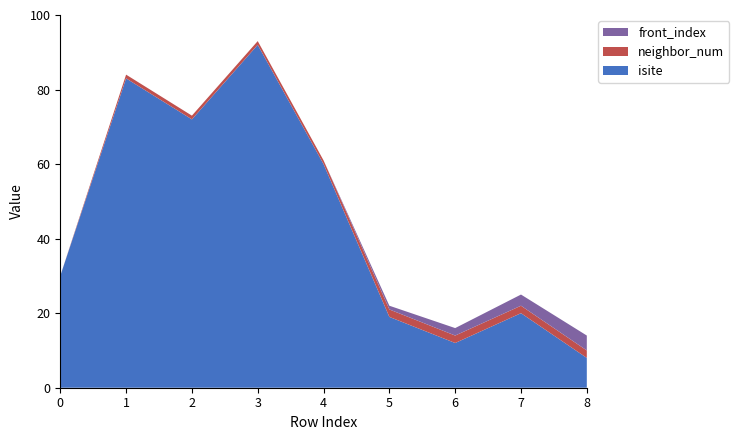

Reading left to right, list all the values displayed in this chart.

isite: 30	83	72	92	60	19	12	20	8
neighbor_num: 0	1	1	1	1	2	2	2	2
front_index: 0	0	0	0	0	1	2	3	4